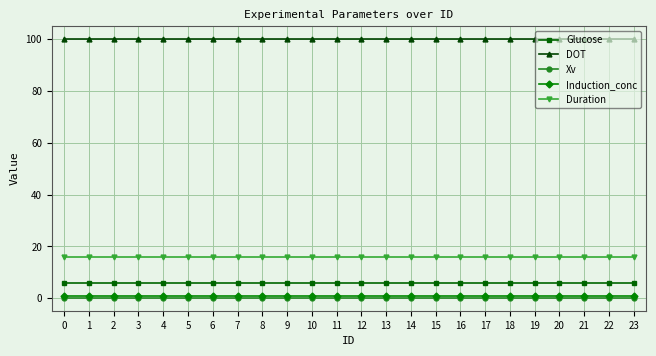

True or false: DOT and Glucose intersect in this chart.

False